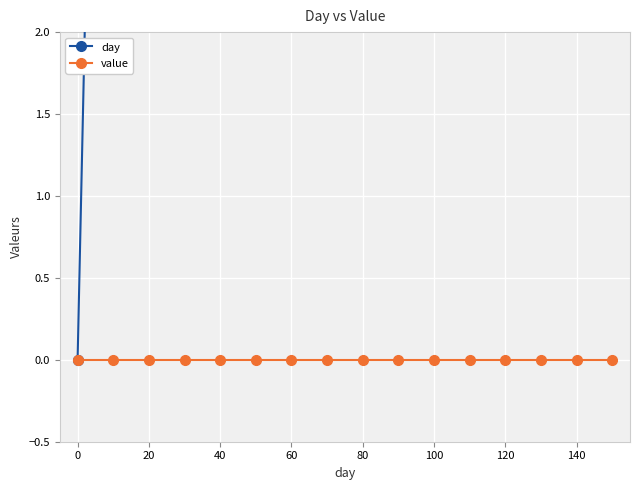

True or false: value has a value of 0 at 60.

True